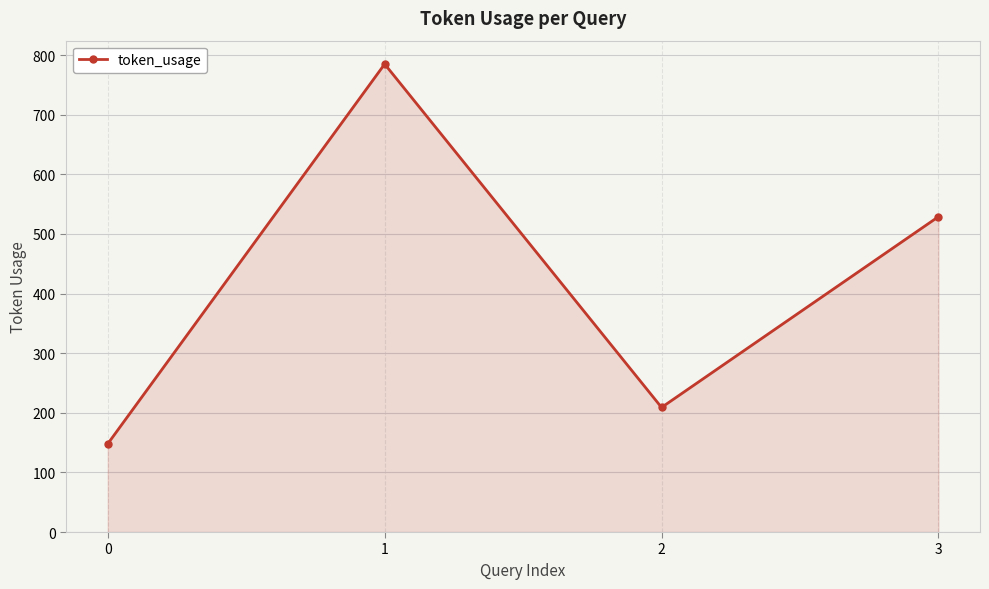

What is the difference between the maximum and minimum values?

637